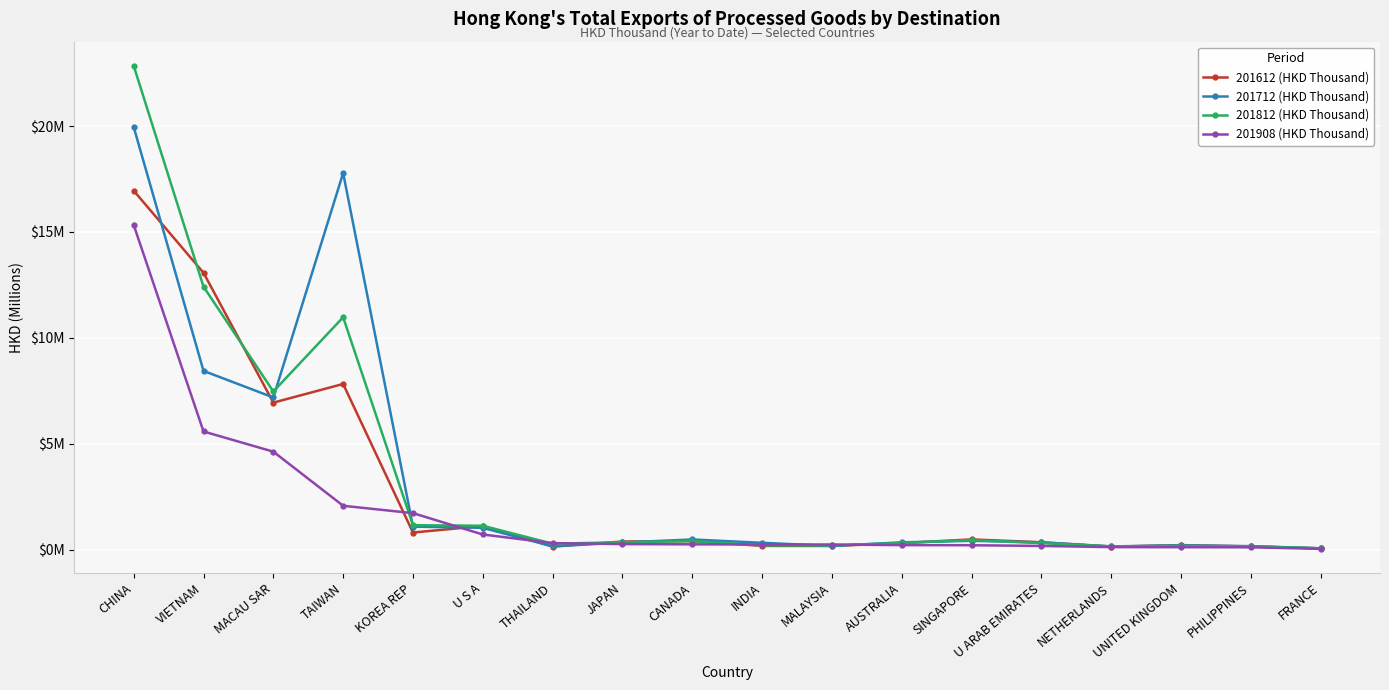

What is the lowest value of the 201812 (HKD Thousand) series?

0.1